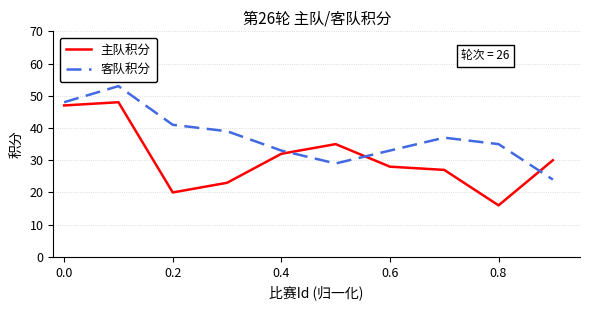

What is the difference between the second highest and second lowest values in the 客队积分 series?

19